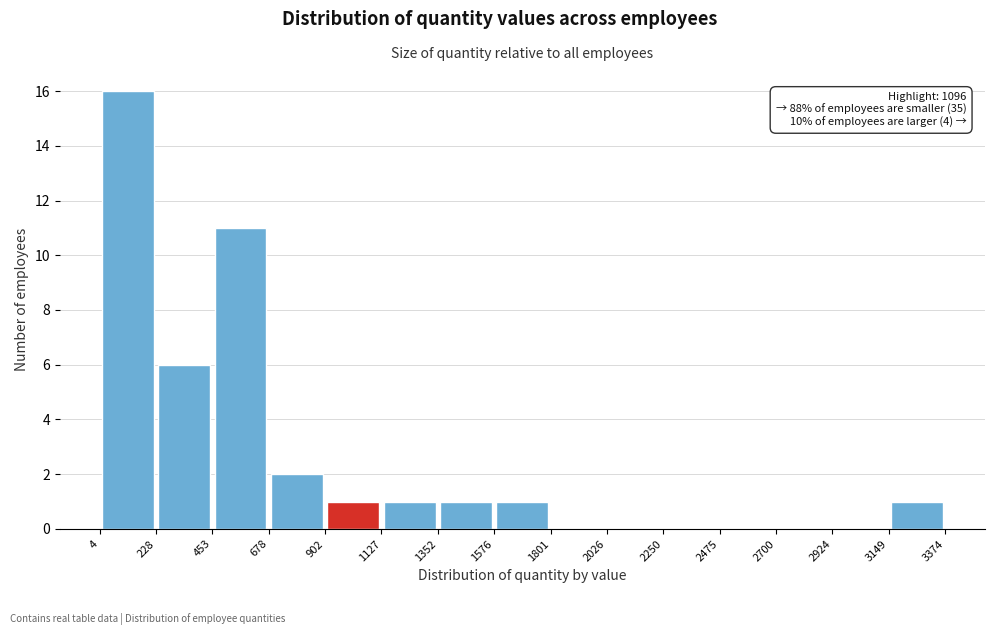

Which range on the x-axis has the tallest bar?

4 to 228